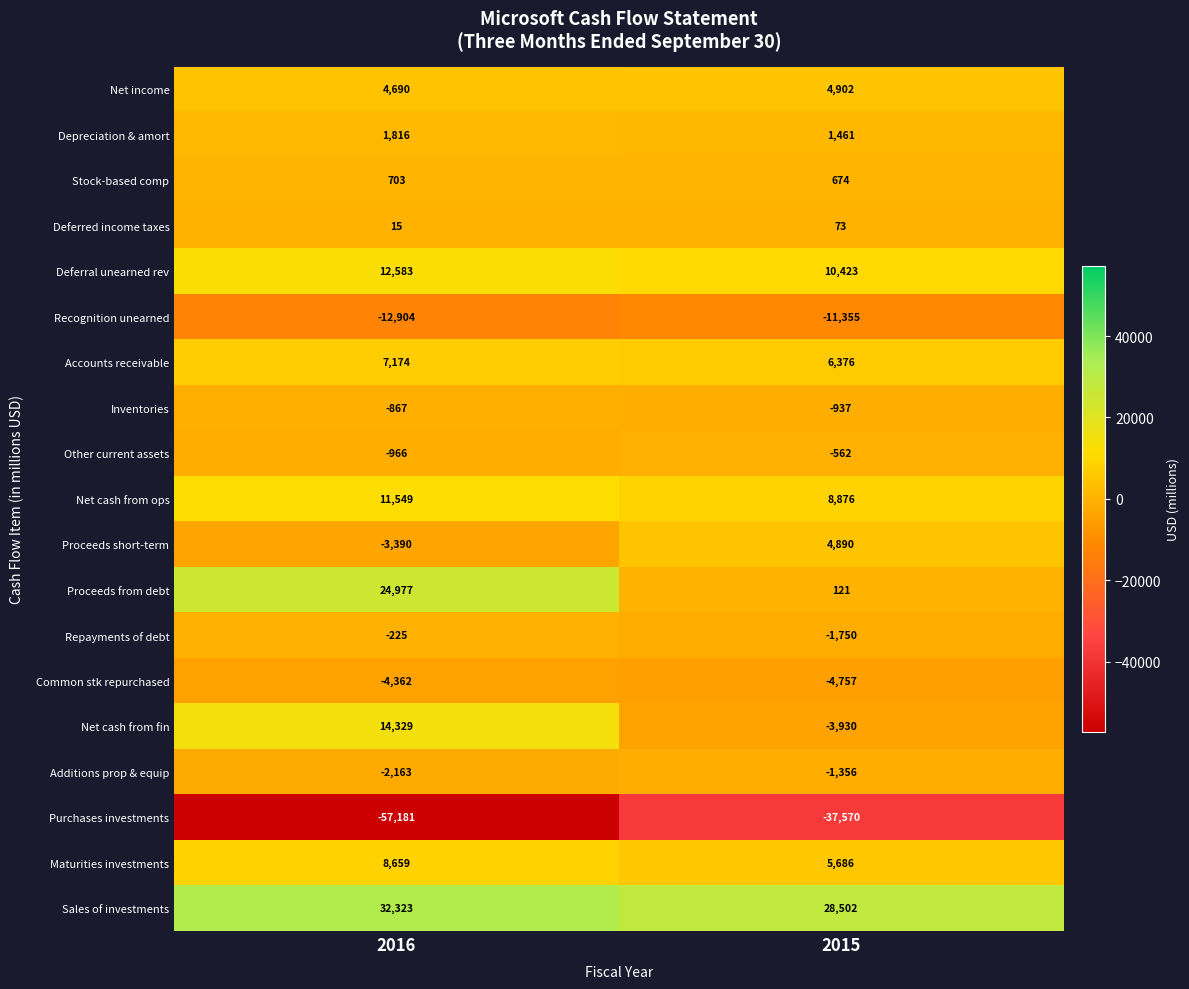

What is the minimum value shown in the chart?

-57181